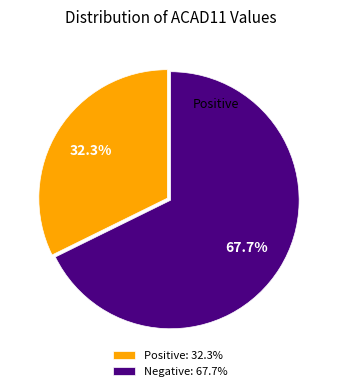

Which category has the biggest portion of the pie?

Negative: 67.7%